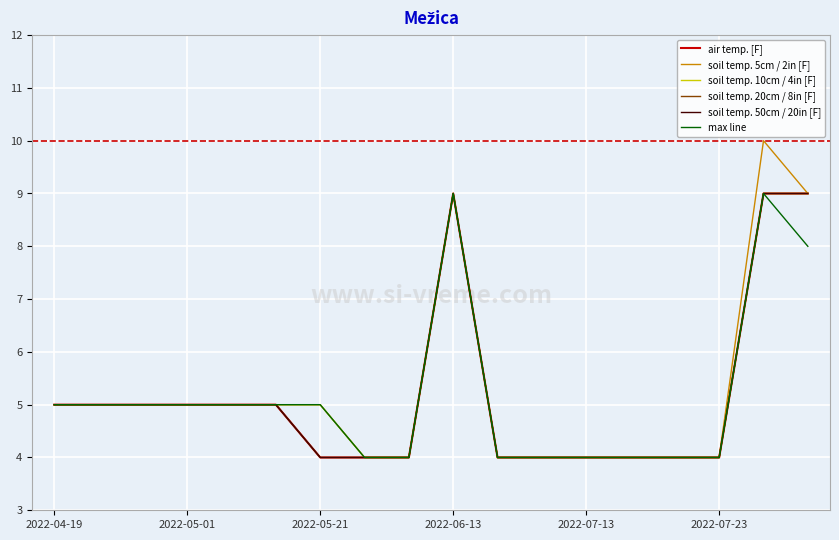

Which series has the largest range (max minus min)?

soil temp. 5cm / 2in [F]